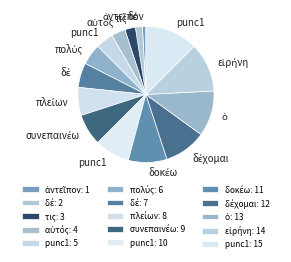

How many segments does this pie chart have?

15